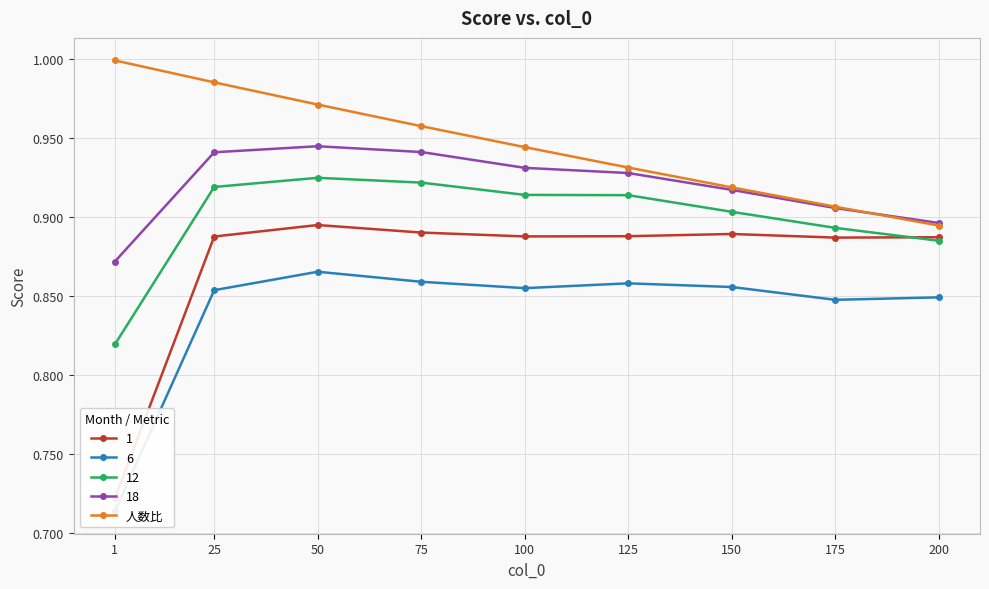

List the labels in order of value, largest first.

1, 25, 50, 75, 100, 125, 150, 175, 200